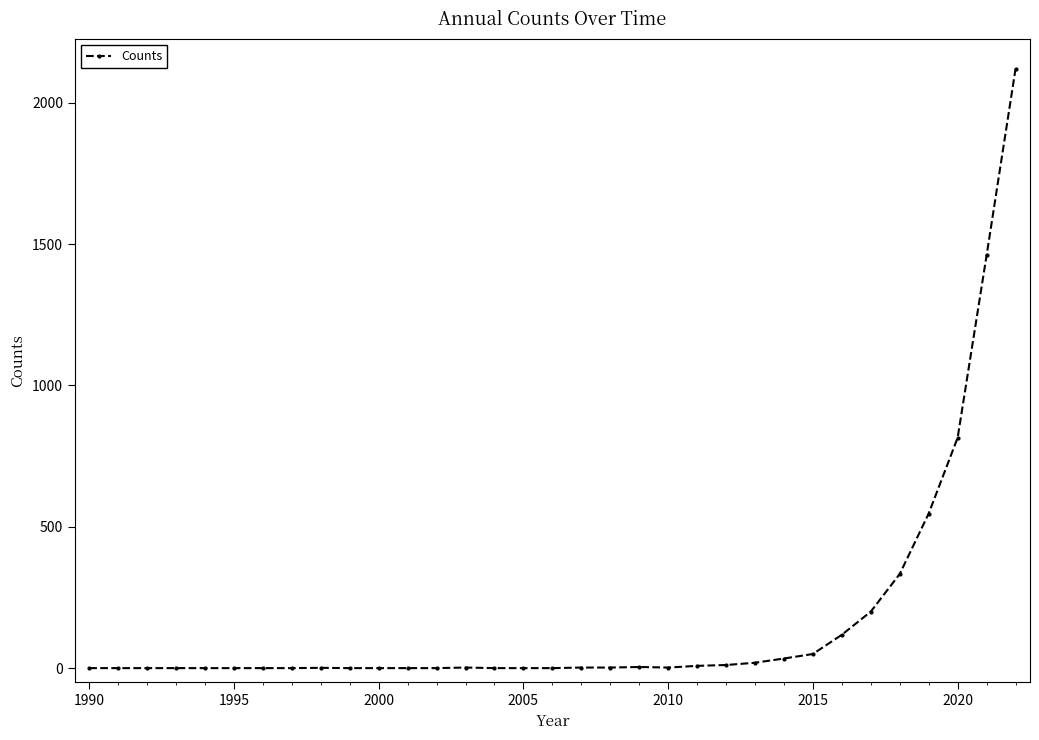

What is the greatest value displayed?

2120